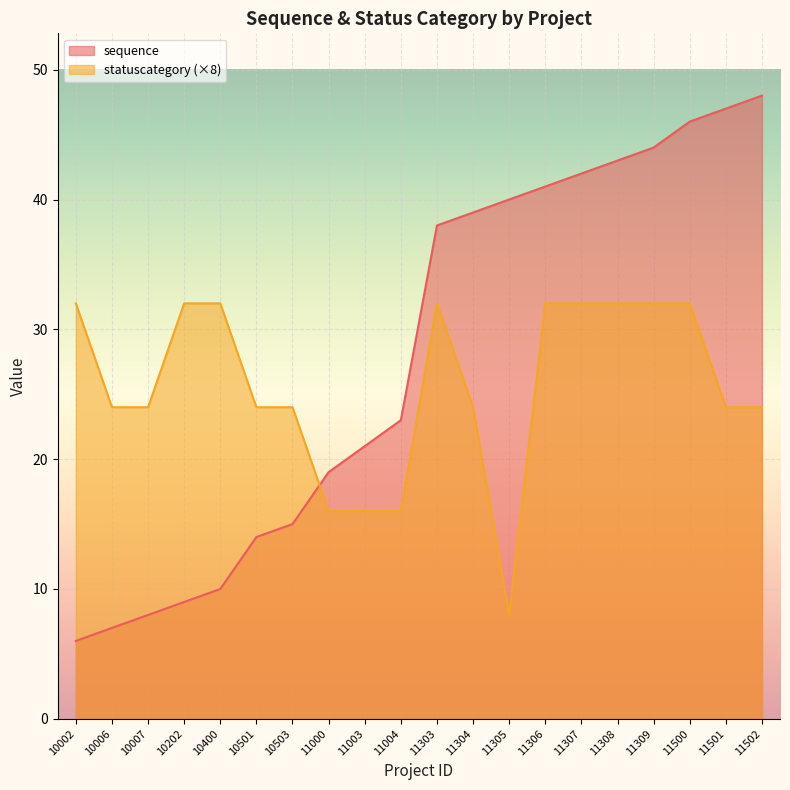

What are all the series names shown in the legend?

sequence, statuscategory (×8)